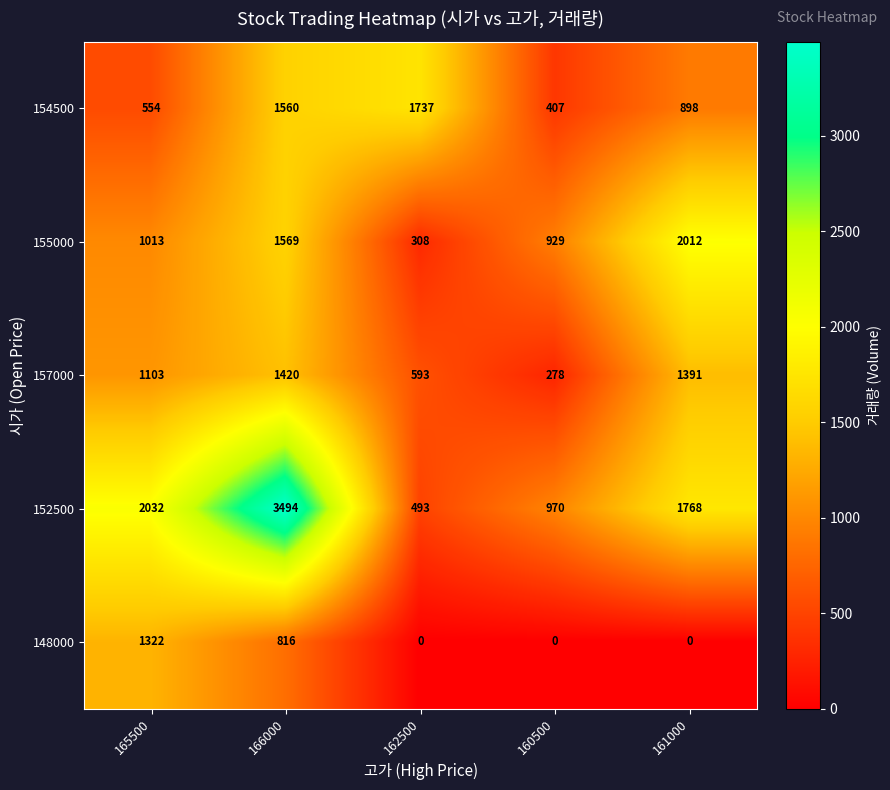

What is the average value of the 152500 series?

1751